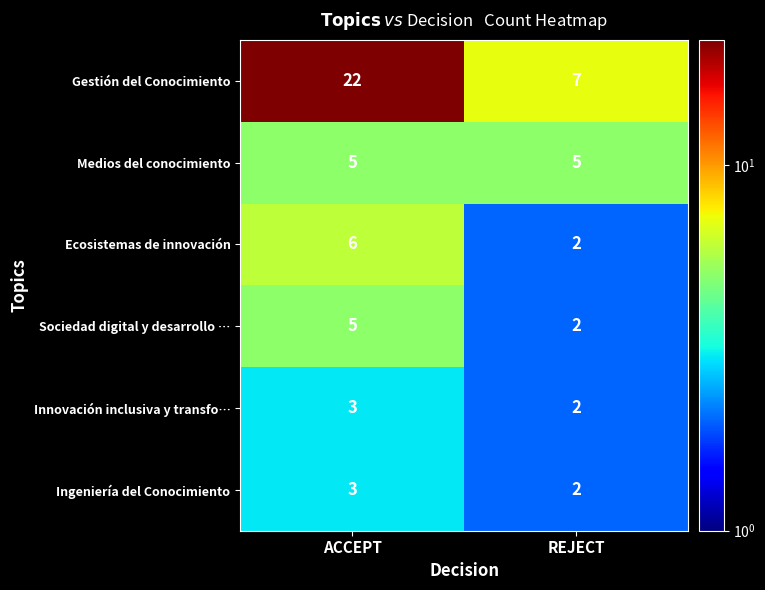

At which category does the chart reach its minimum across all series?

REJECT